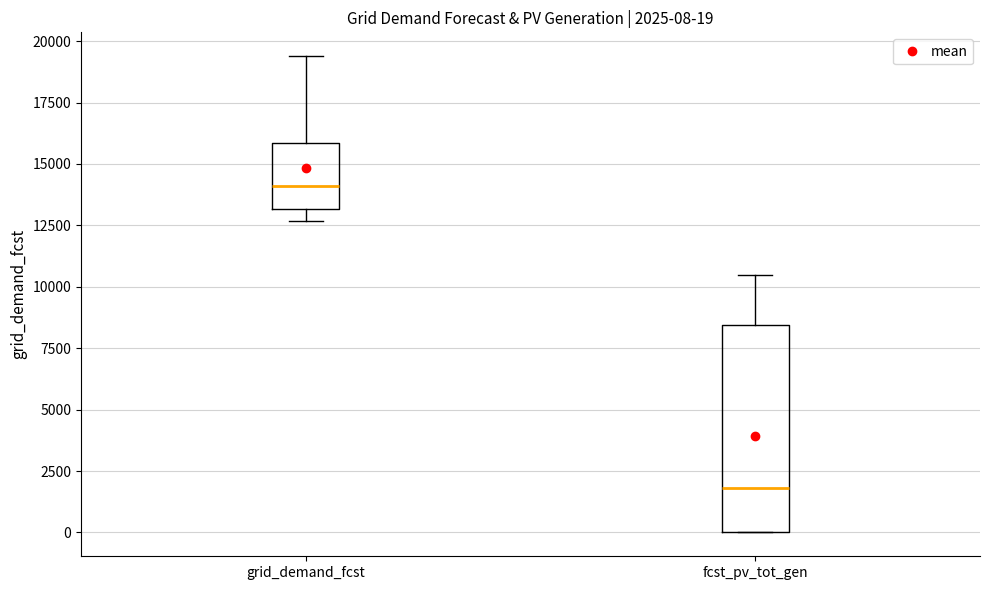

Which box is the tallest, from its lower edge to its upper edge?

fcst_pv_tot_gen